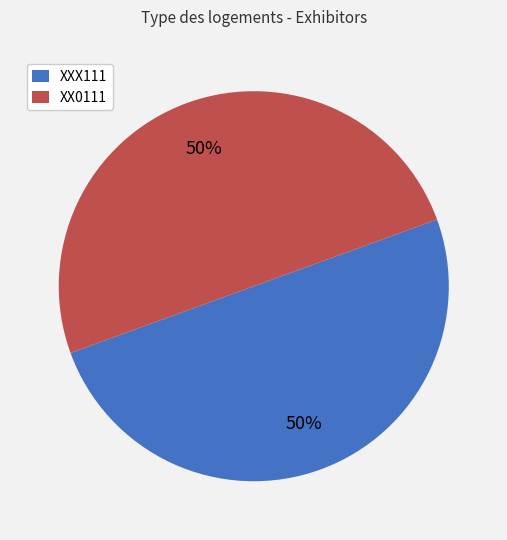

True or false: XXX111 accounts for 50% of the total.

True